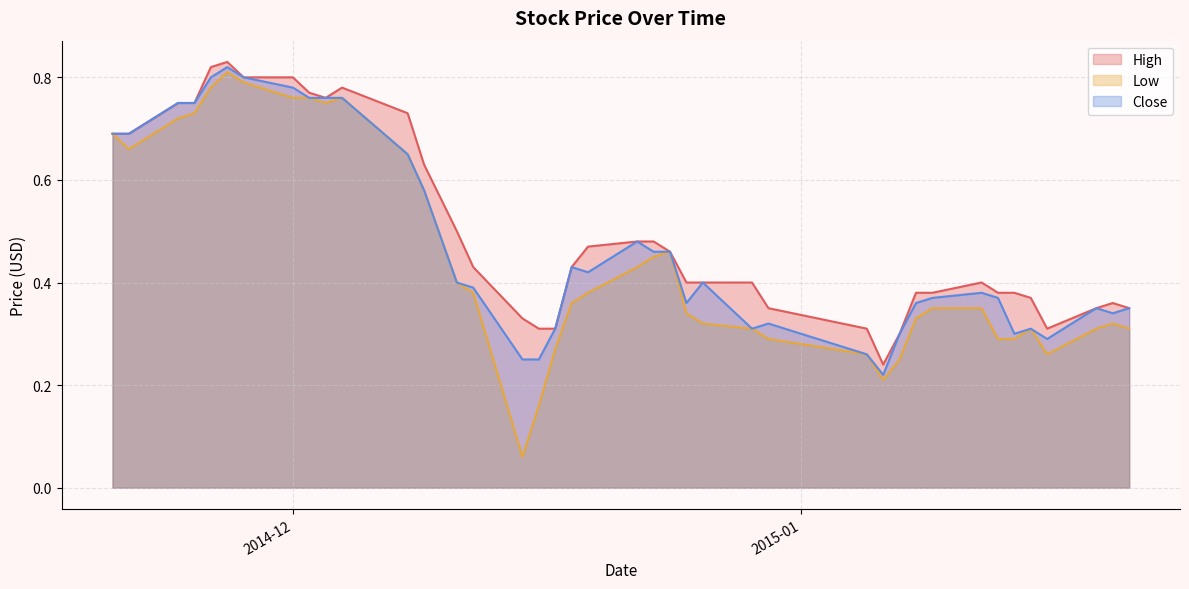

Which series has the largest range (max minus min)?

Low